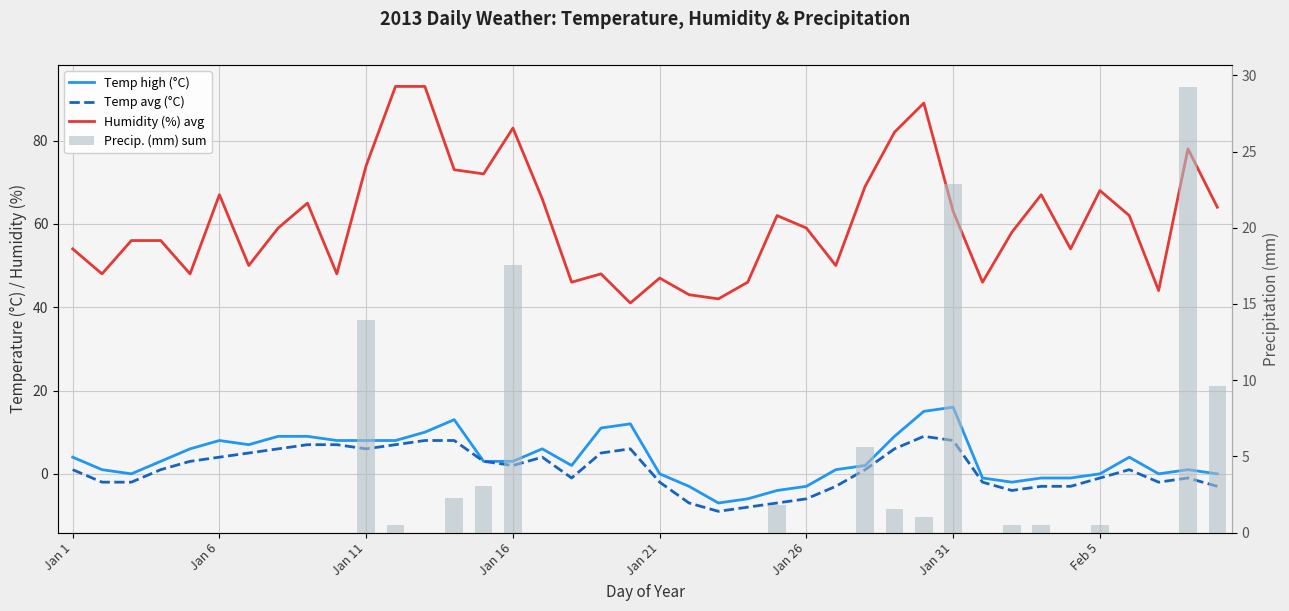

How many data points in Humidity (%) avg are above 59?

19